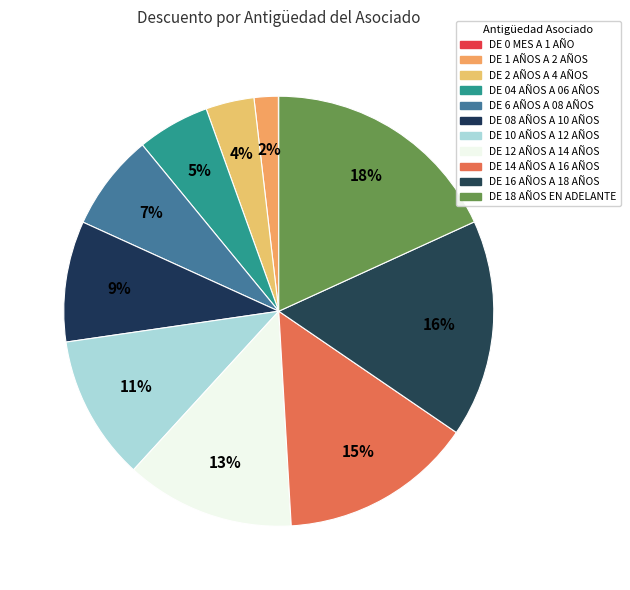

To the nearest percent, what portion does DE 16 AÑOS A 18 AÑOS represent?

16%